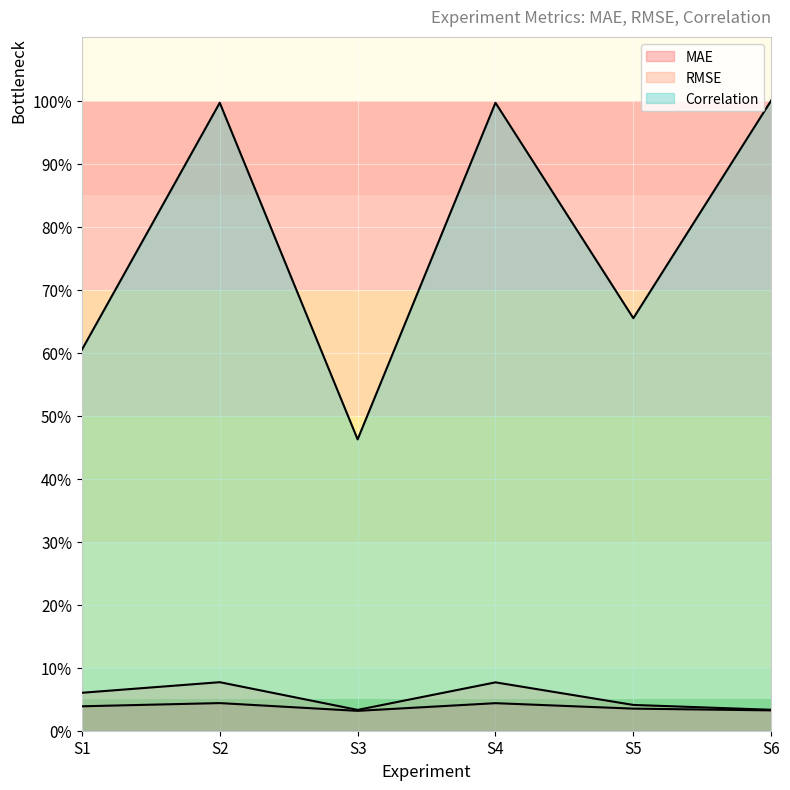

At which category does the chart reach its peak across all series?

S6